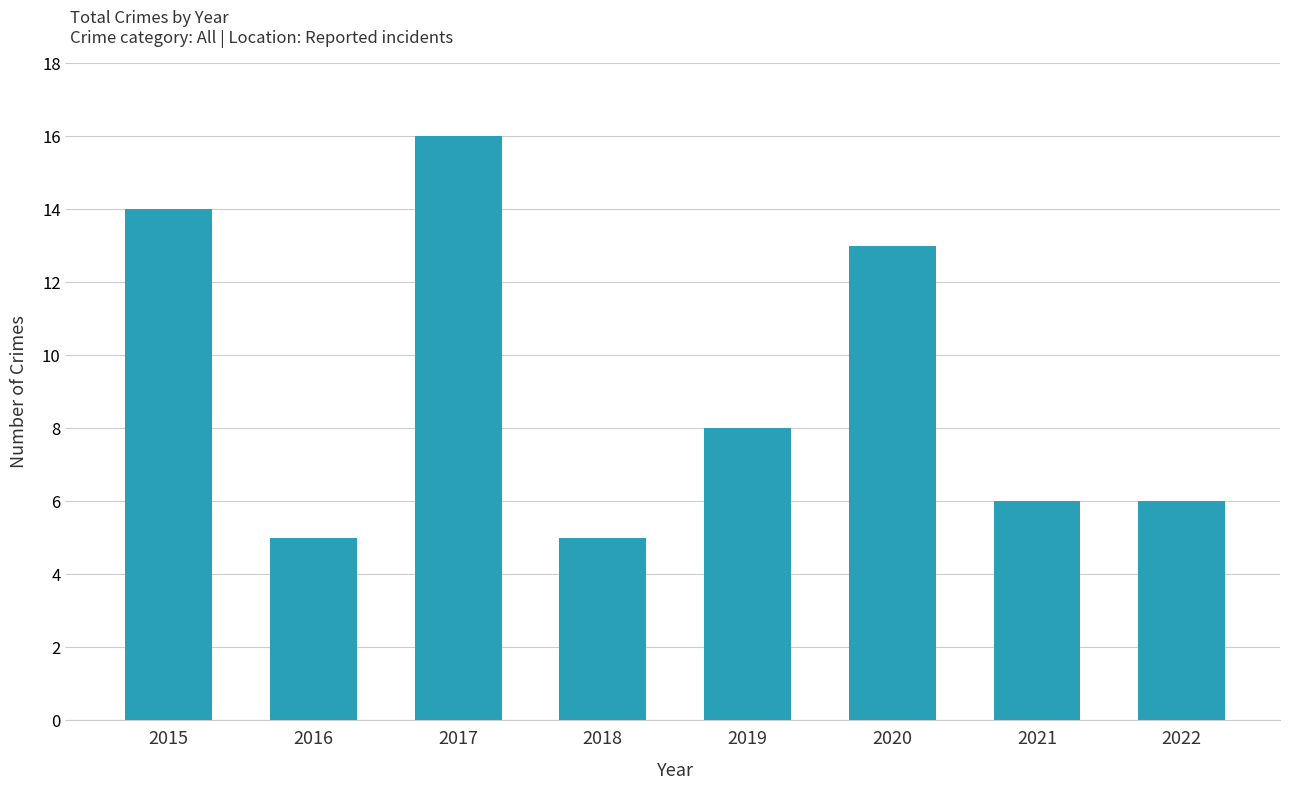

Which category has the highest value across all series?

2017